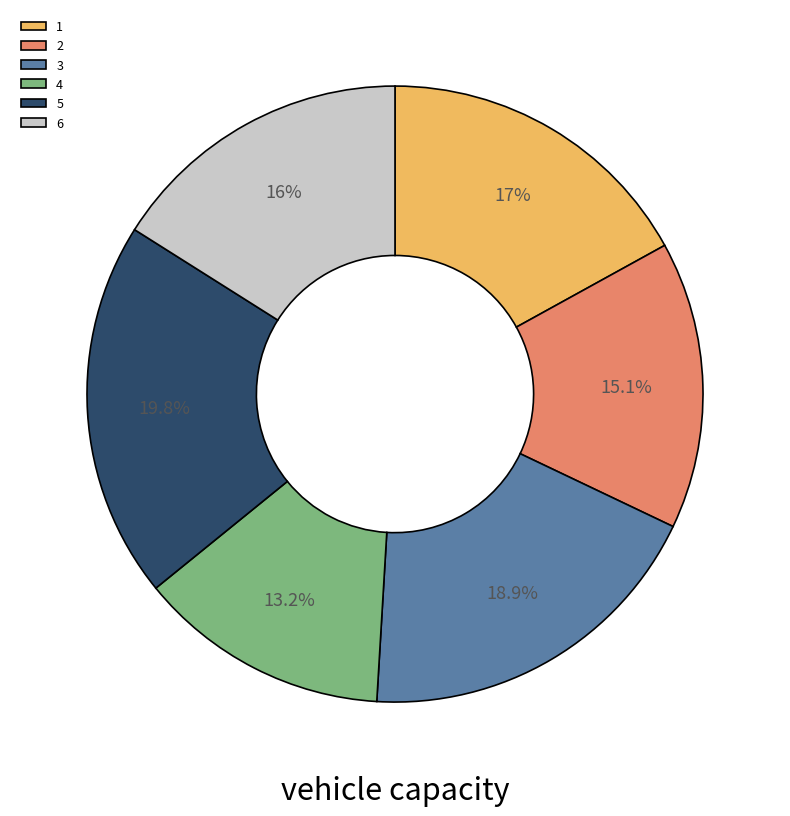

How many slices are in this pie chart?

6